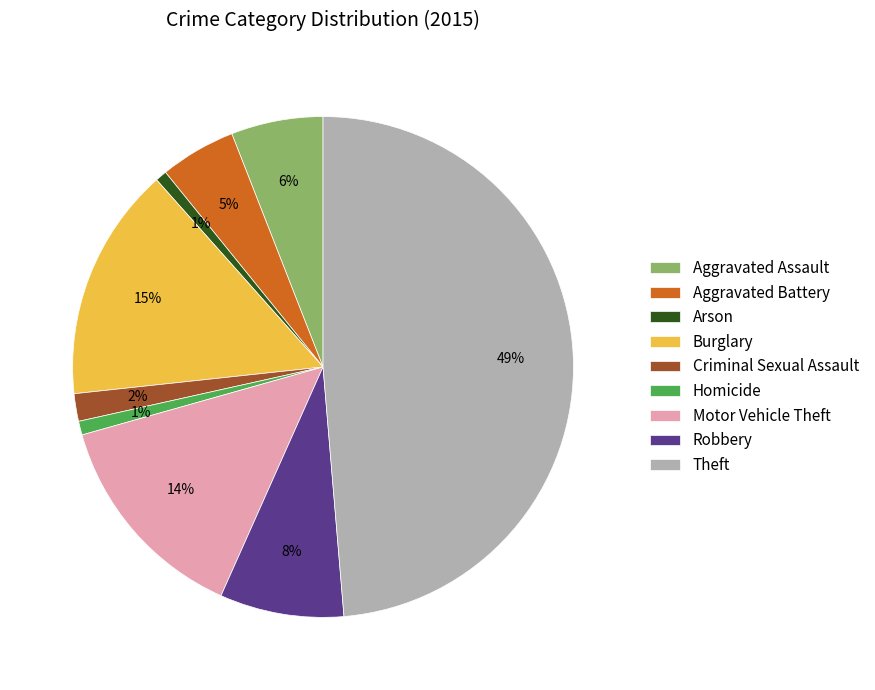

Is the sum of Aggravated Assault and Burglary greater than half?

No